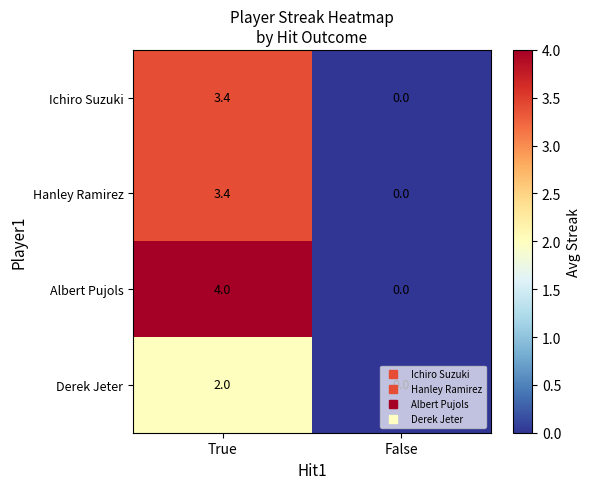

What is the maximum value for Ichiro Suzuki?

3.4